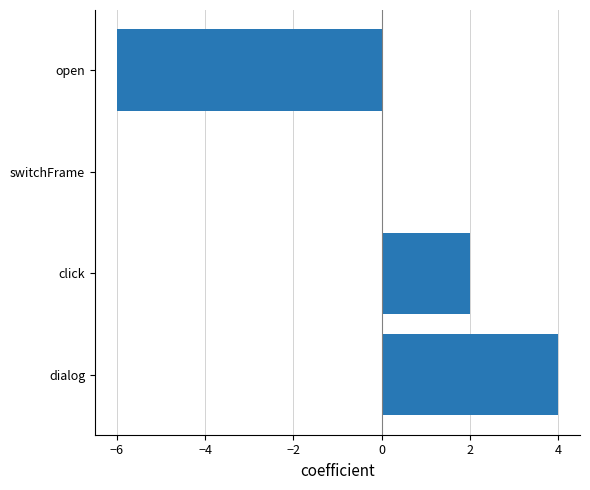

What is the maximum value shown in the chart?

4